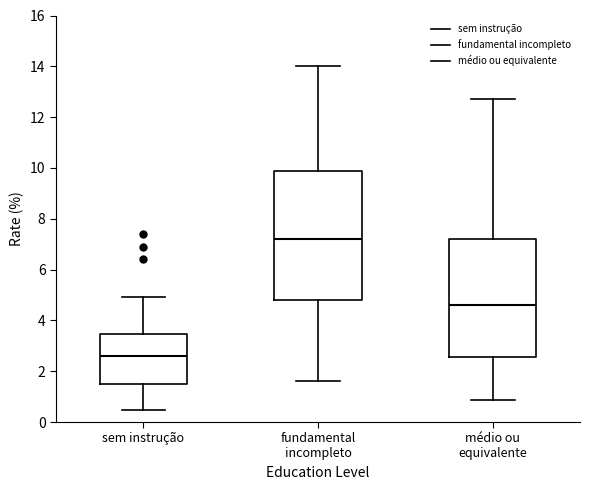

Reading left to right, read every box against the y-axis: the position of its median line, the range the box covers, and the ends of its whiskers. The values are not printed on the chart, so give them approximately, as read against the axis.

sem instrução: median 2.6, box 1.4 to 3.4, whiskers 0.4 to 5.0
fundamental incompleto: median 7.2, box 4.8 to 9.8, whiskers 1.6 to 14.0
médio ou equivalente: median 4.6, box 2.6 to 7.2, whiskers 0.8 to 12.8